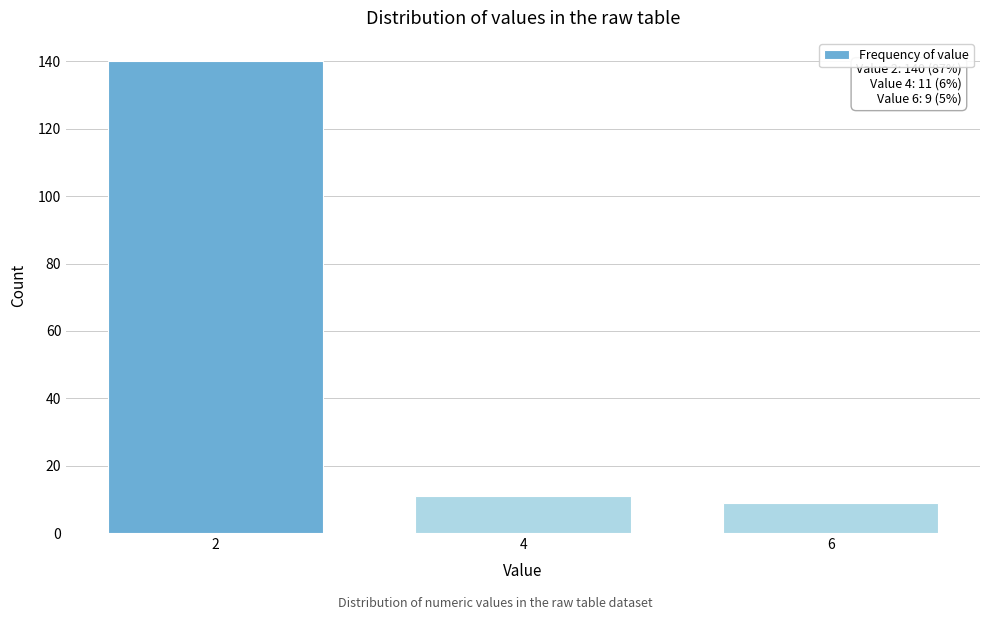

Reading right to left, extract all data points from this chart.

9	11	140